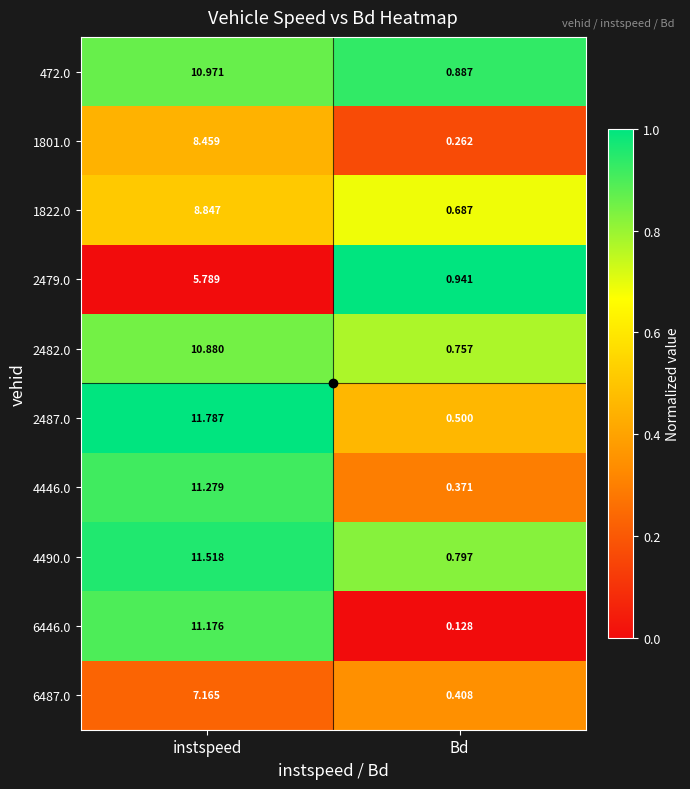

Which label corresponds to the largest value in the chart?

instspeed